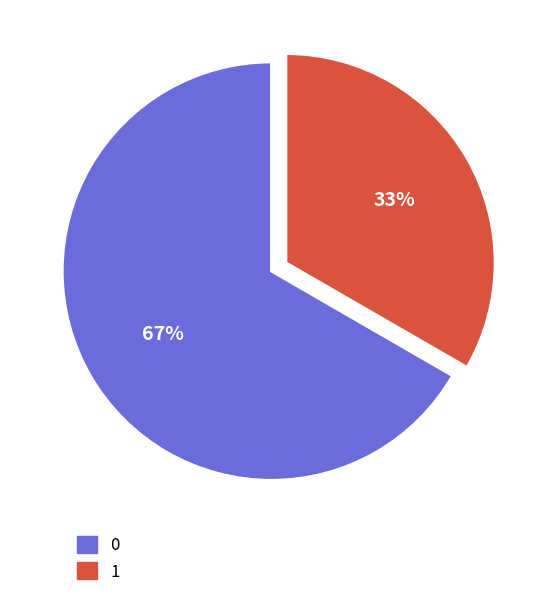

Combined, do 0 and 1 account for over 50%?

Yes